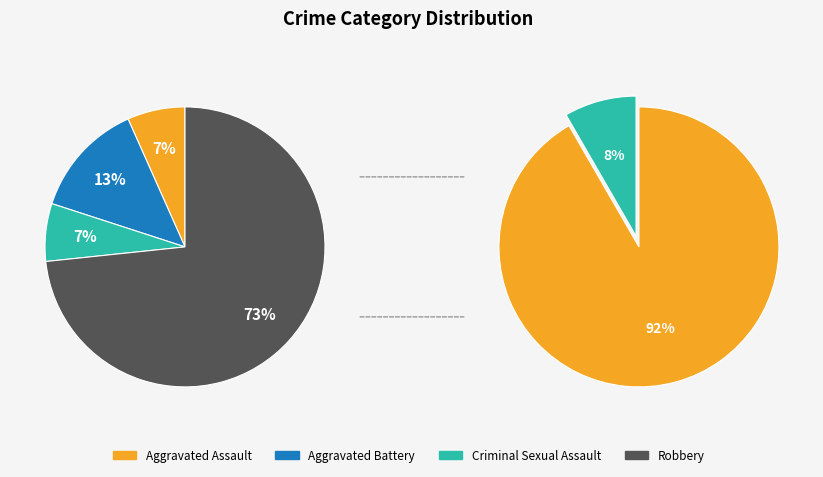

How many slices are in this pie chart?

4